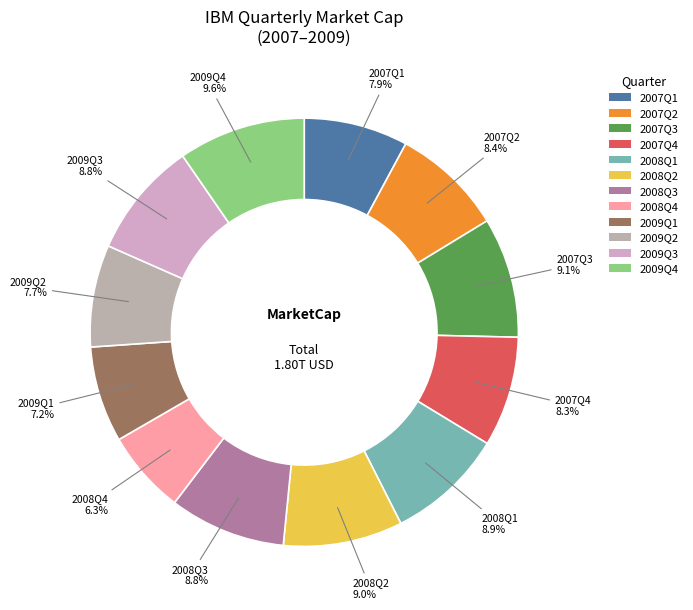

Between 2007Q4 and 2009Q4, which is larger?

2009Q4